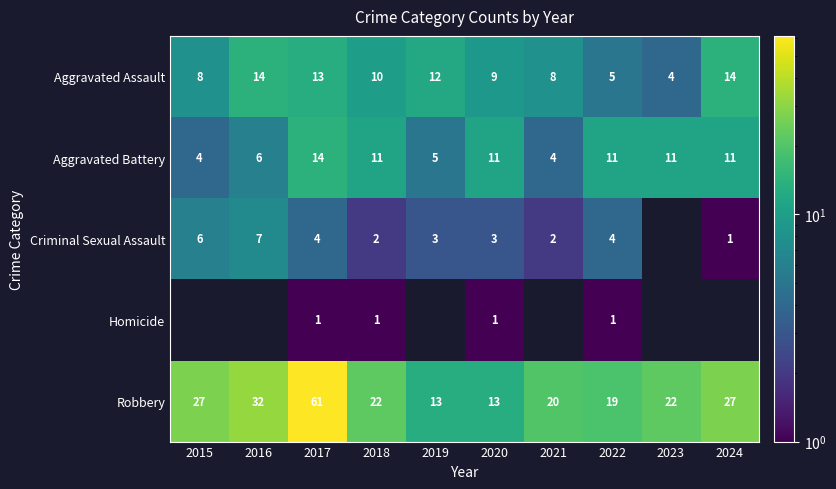

What is the greatest value displayed?

61.0